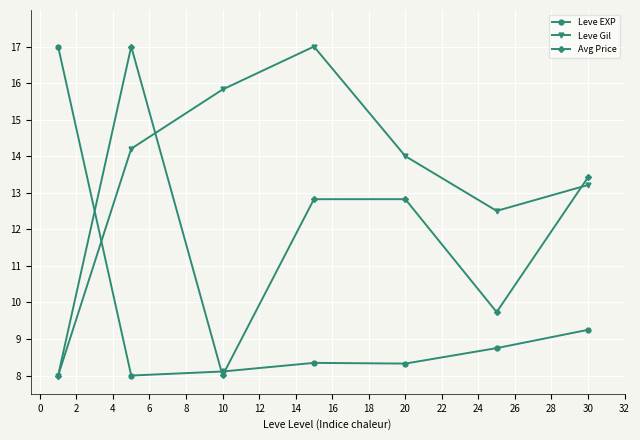

Reading left to right, what are all the values shown in this chart?

Leve EXP: 17.0	8.0	8.1	8.3	8.3	8.8	9.3
Leve Gil: 8.0	14.2	15.8	17.0	14.0	12.5	13.2
Avg Price: 8.0	17.0	8.0	12.8	12.8	9.7	13.4